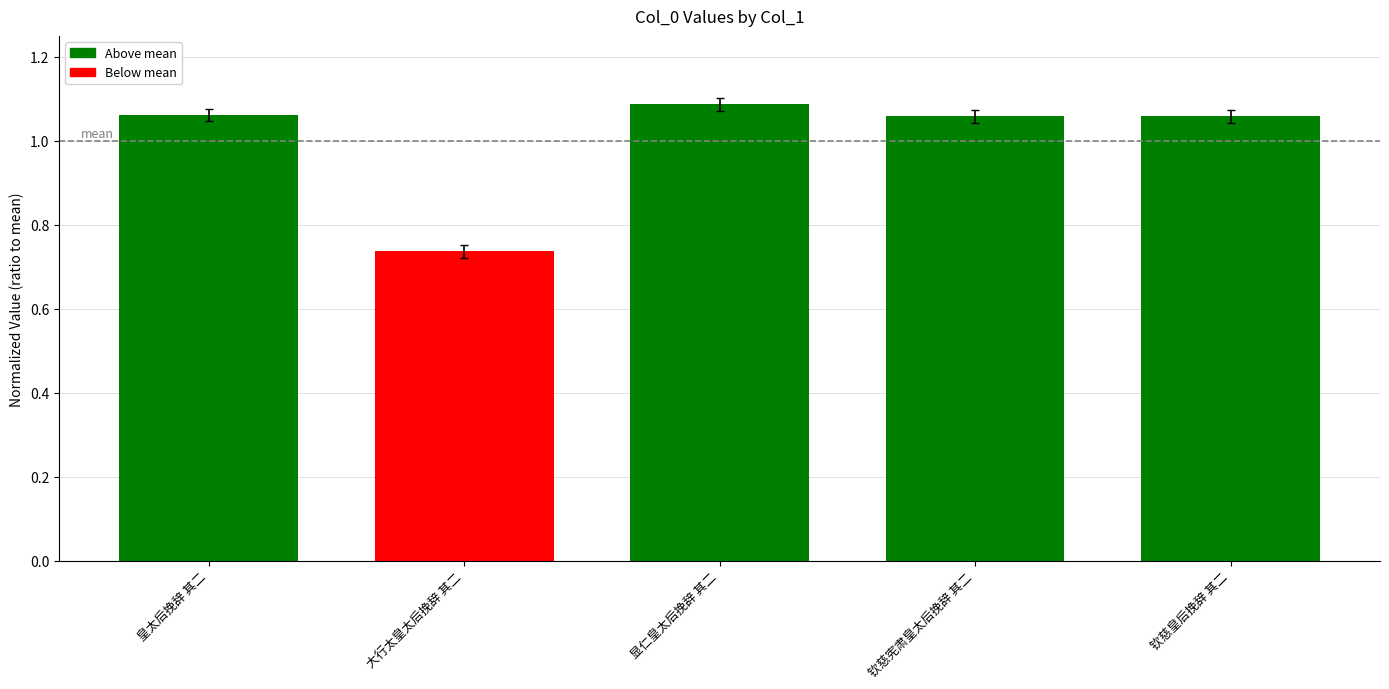

What is the ratio of the value at 显仁皇太后挽辞 其二 to the value at 皇太后挽辞 其二?

1.0